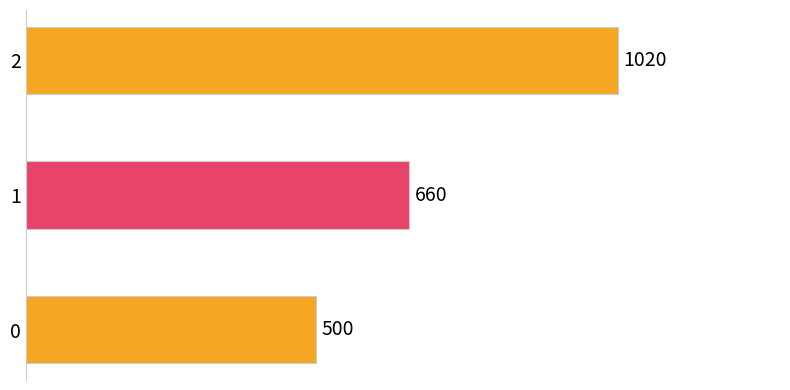

True or false: the data shows 500 at 0.

True